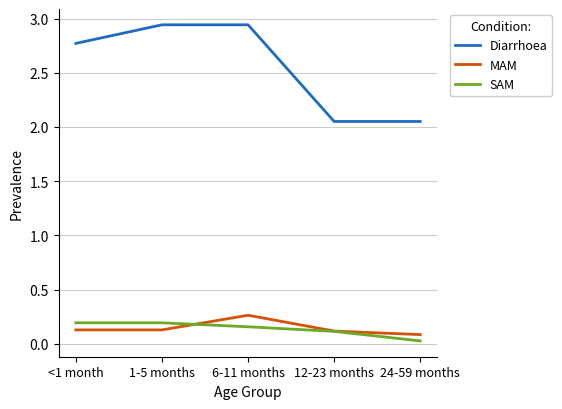

Does the chart display data point markers on the line(s)?

No